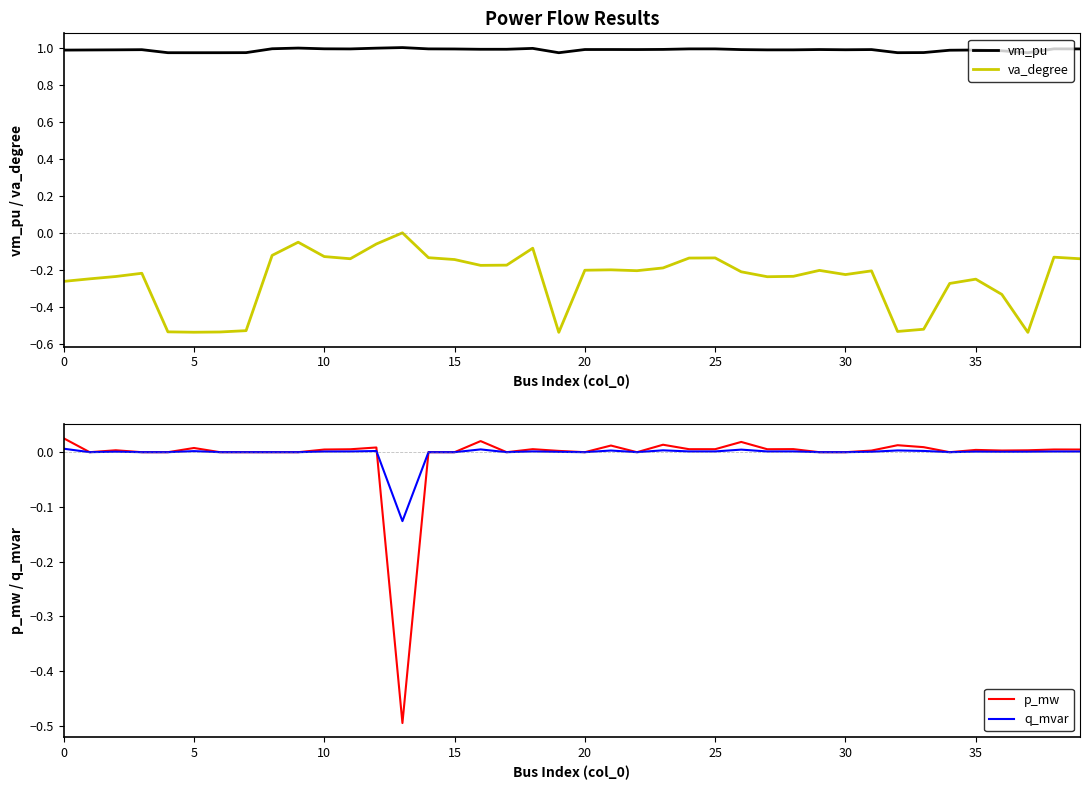

Which series has the largest total across all categories?

vm_pu